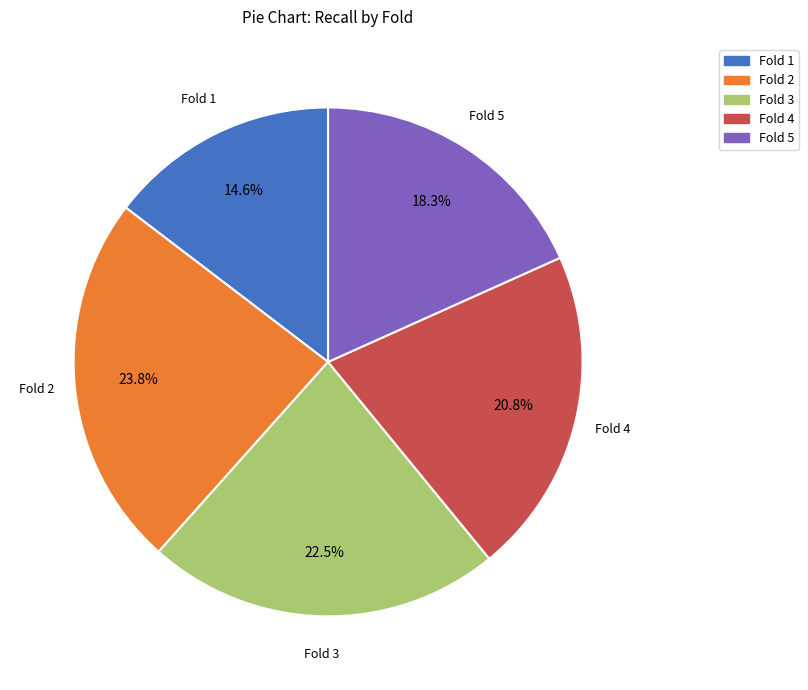

What is the smallest slice in the pie chart?

Fold 1